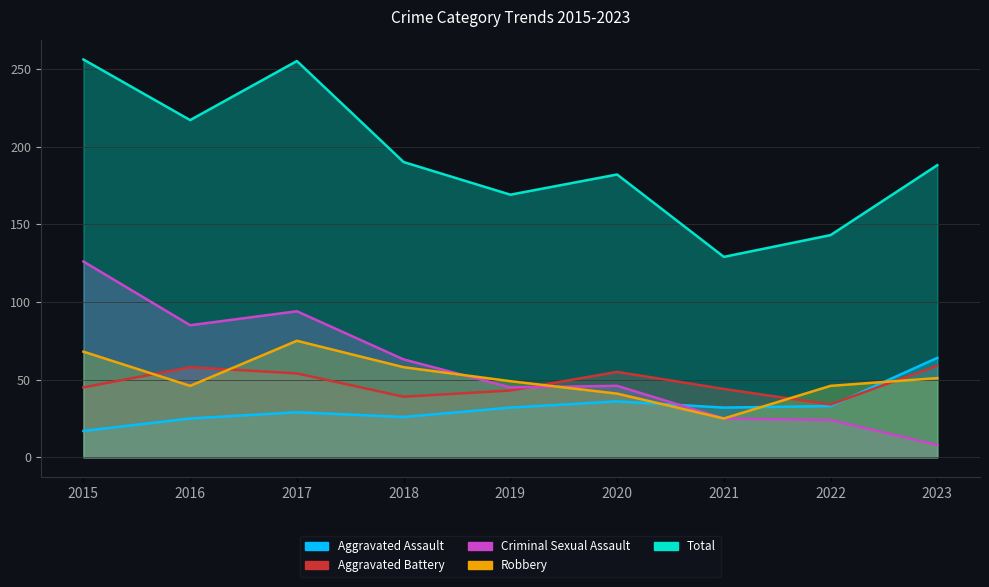

What is the sum of all Criminal Sexual Assault values?

516